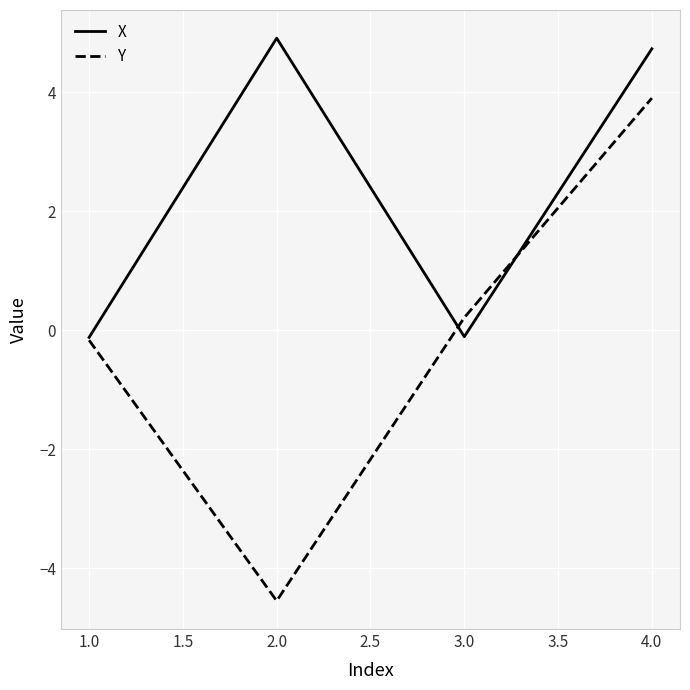

At which category does the chart reach its peak across all series?

2.0